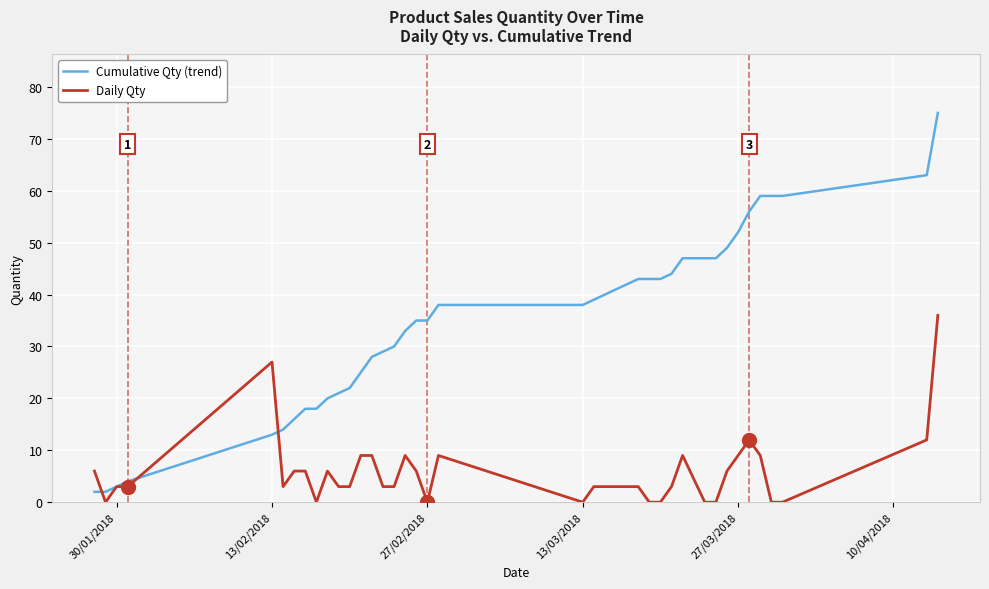

What are all the series names shown in the legend?

Cumulative Qty (trend), Daily Qty